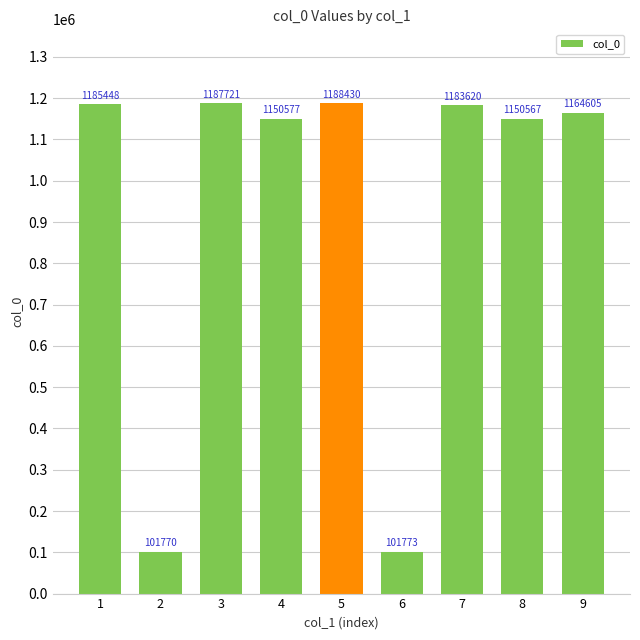

Reading left to right, extract all data points from this chart.

1185448	101770	1187721	1150577	1188430	101773	1183620	1150567	1164605